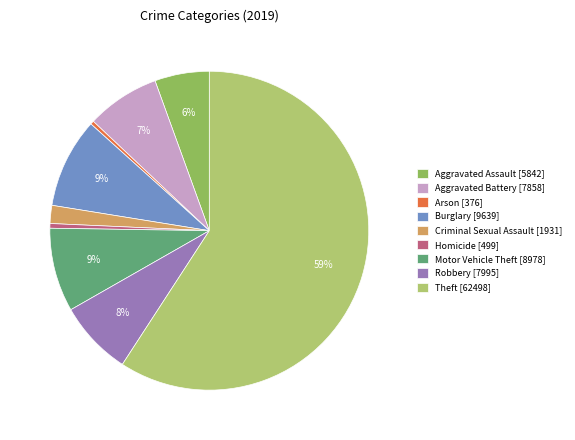

The Arson [376] slice represents 0% of the pie. True or false?

True